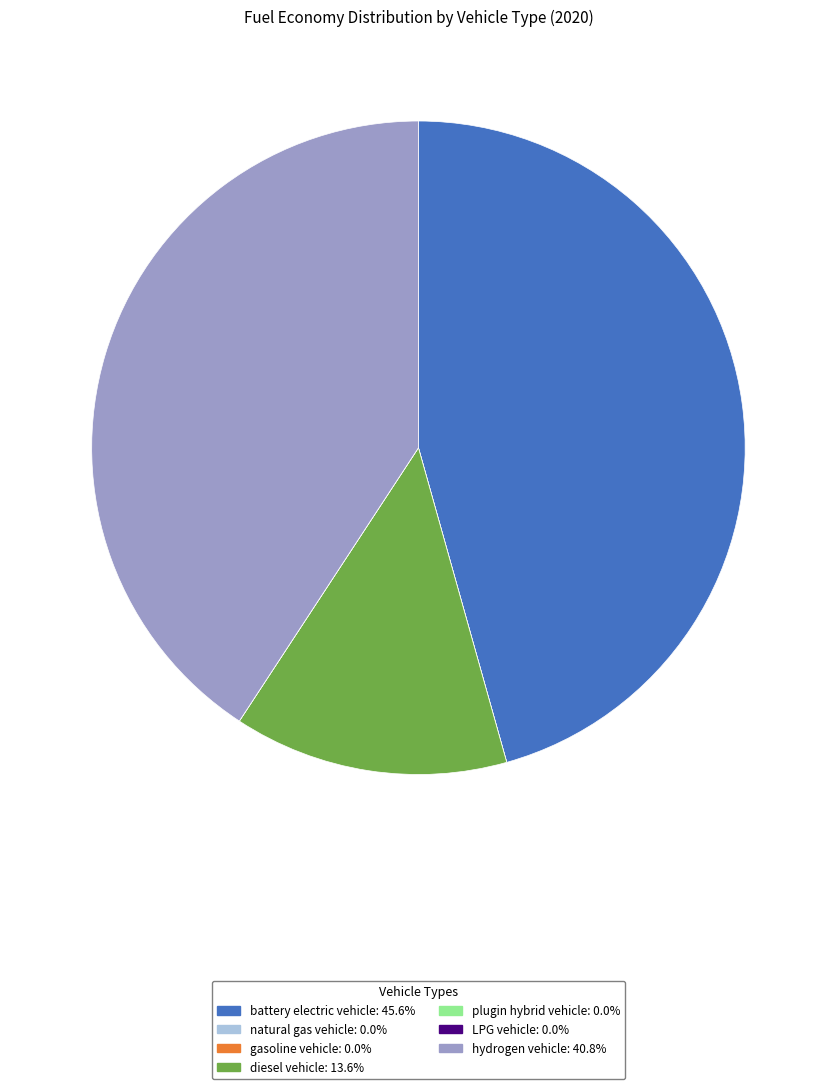

Is it true that diesel vehicle is 3% of the pie?

False